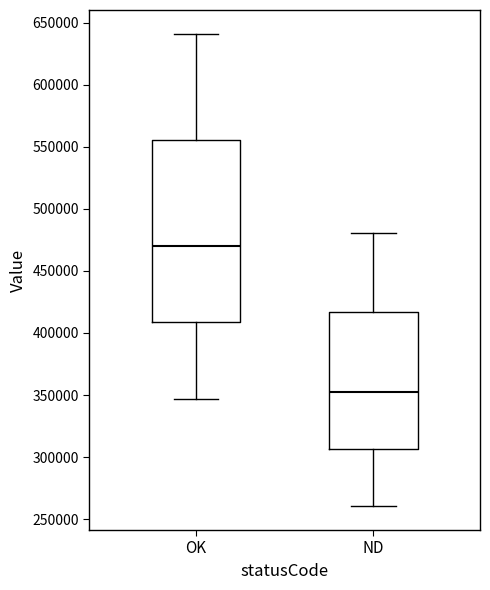

Reading left to right, read every box against the y-axis: the position of its median line, the range the box covers, and the ends of its whiskers. The values are not printed on the chart, so give them approximately, as read against the axis.

OK: median 470000, box 410000 to 555000, whiskers 345000 to 640000
ND: median 355000, box 305000 to 415000, whiskers 260000 to 480000